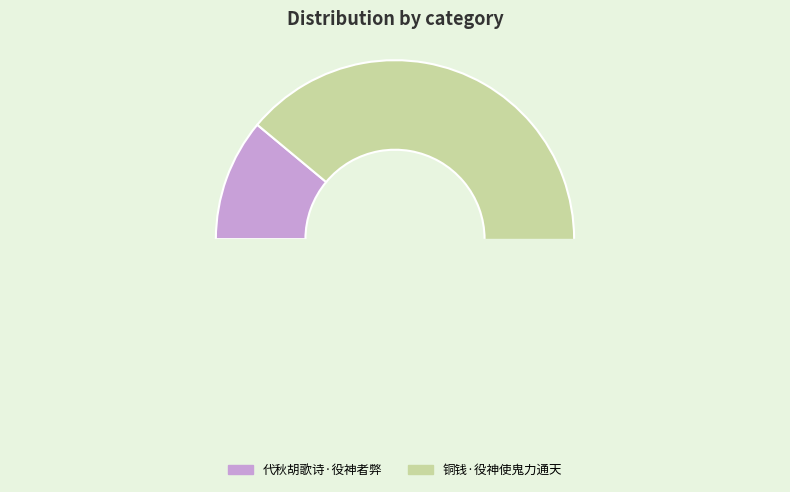

Which slice is the smallest?

代秋胡歌诗·役神者弊